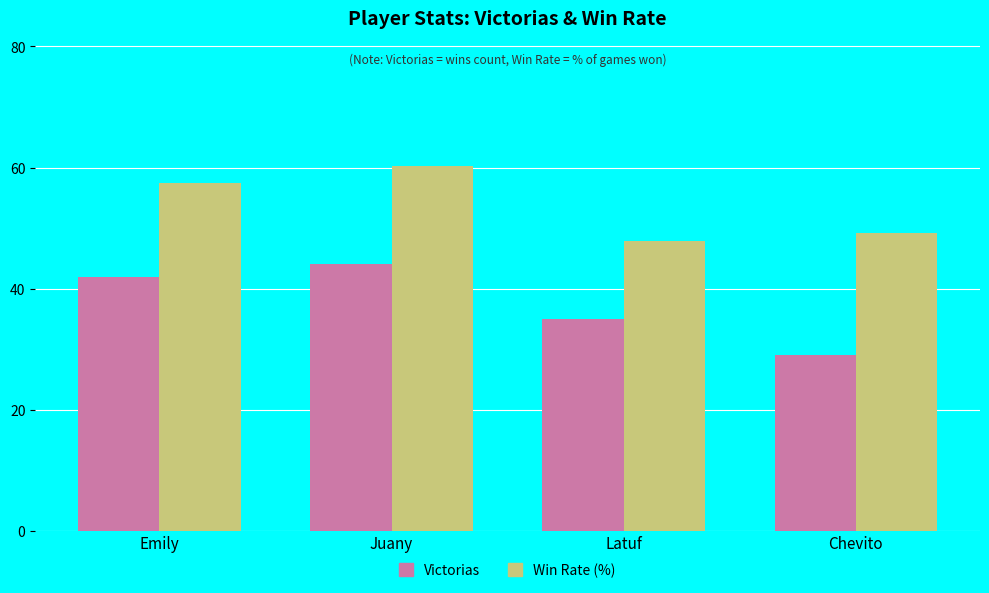

Rank the categories by Victorias value from lowest to highest.

Chevito, Latuf, Emily, Juany